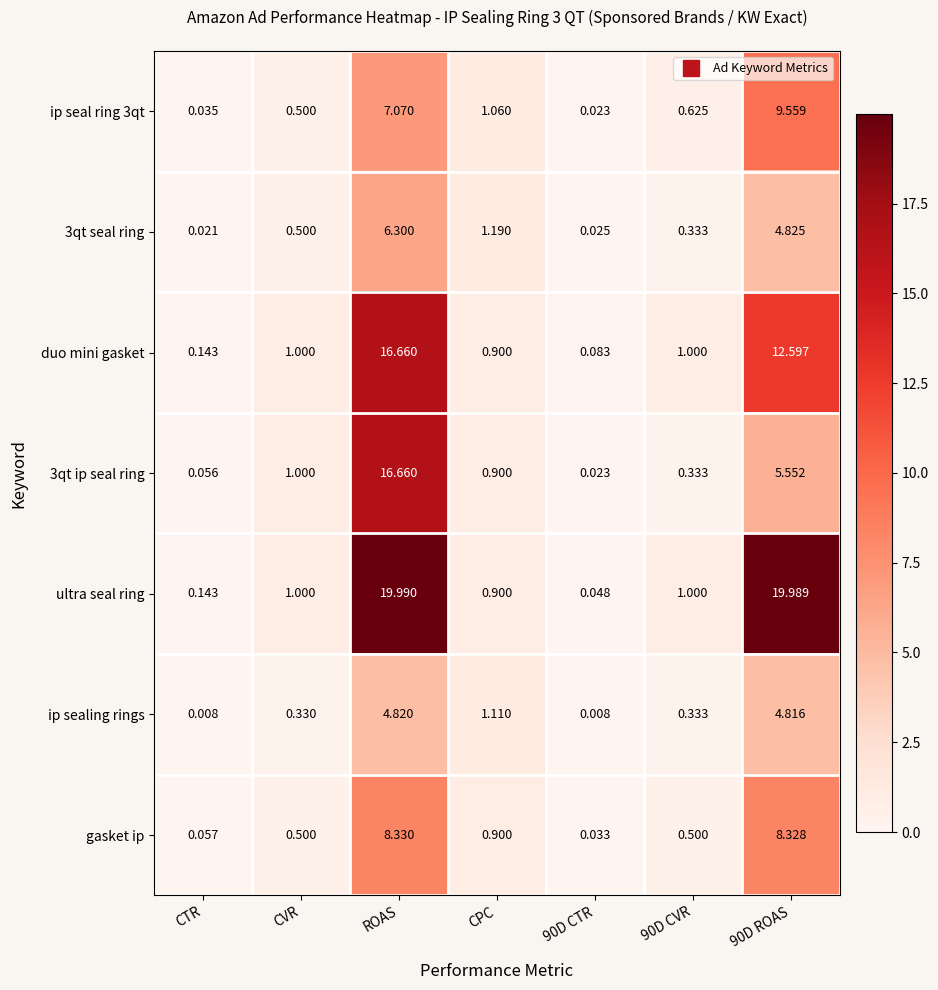

Which series changed the most between ROAS and 90D CVR?

ultra seal ring